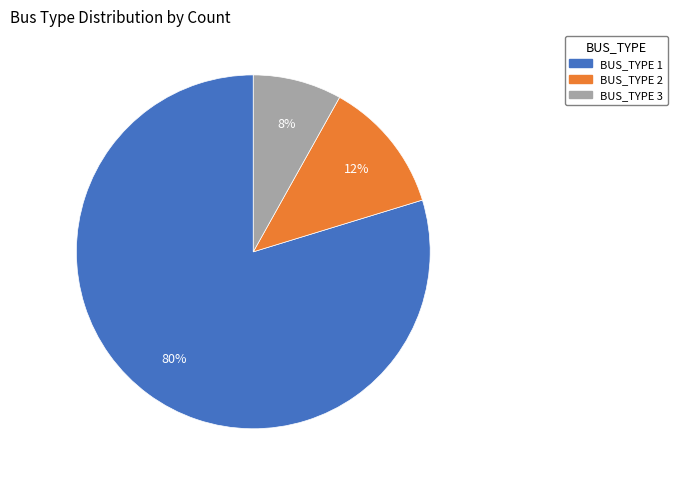

Between BUS_TYPE 1 and BUS_TYPE 2, which is larger?

BUS_TYPE 1